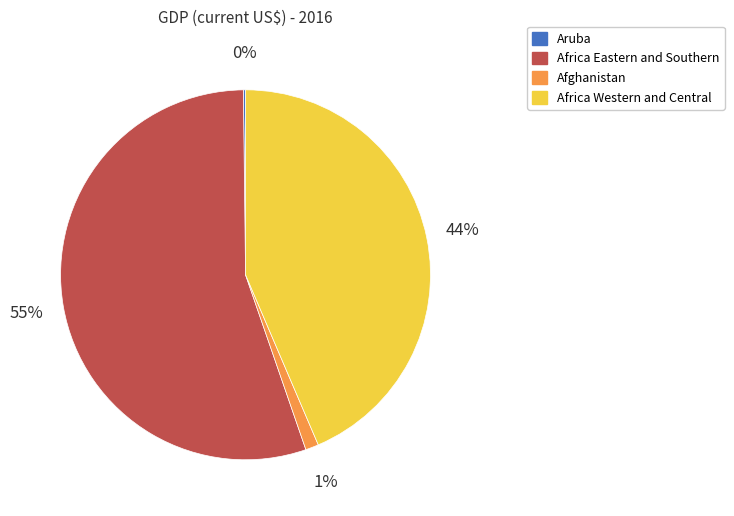

To the nearest percent, what percentage of the pie is Africa Eastern and Southern?

55%